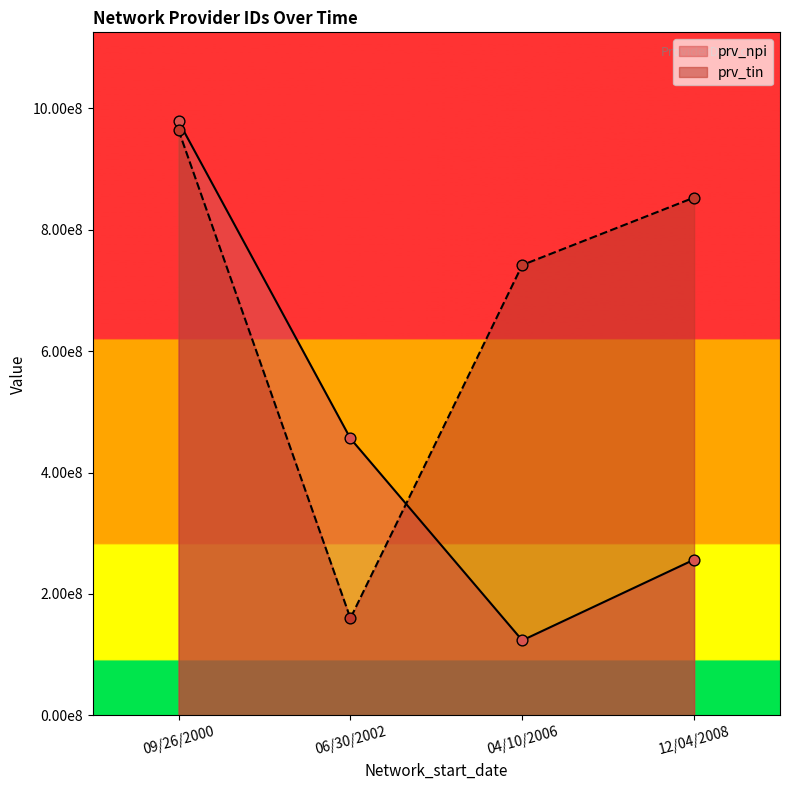

Which series contains the highest Y value?

prv_npi